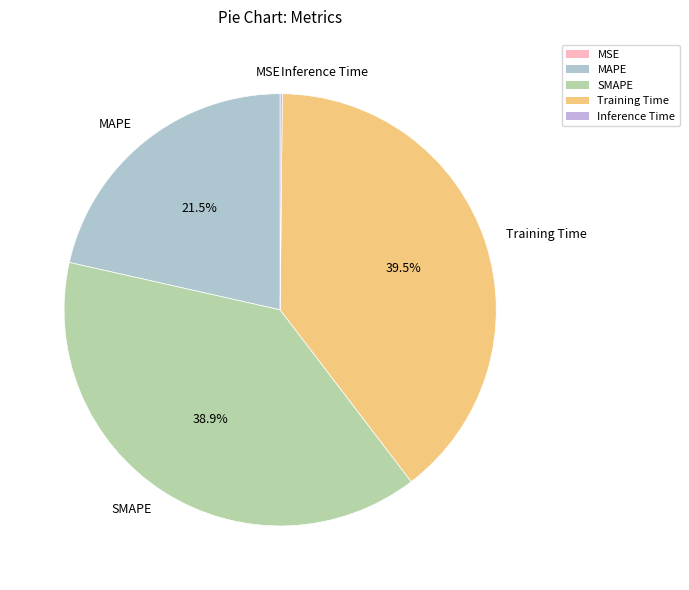

How much of the chart is everything except MAPE?

78.5%